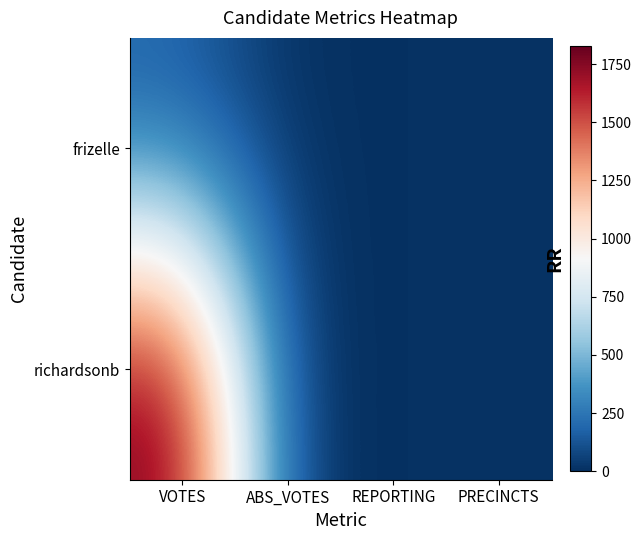

Reading right to left, extract all data points from this chart.

frizelle: PRECINCTS=8	REPORTING=8	ABS_VOTES=0	VOTES=149
richardsonb: PRECINCTS=8	REPORTING=8	ABS_VOTES=0	VOTES=1826